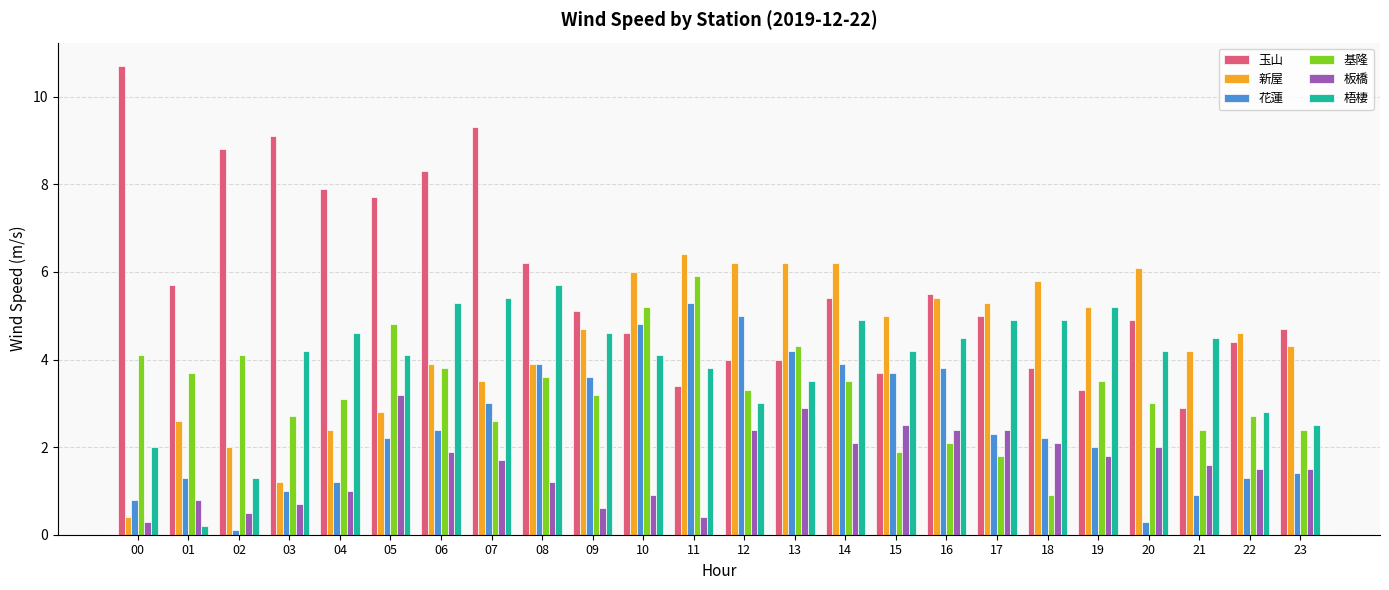

What are all the series names shown in the legend?

玉山, 新屋, 花蓮, 基隆, 板橋, 梧棲